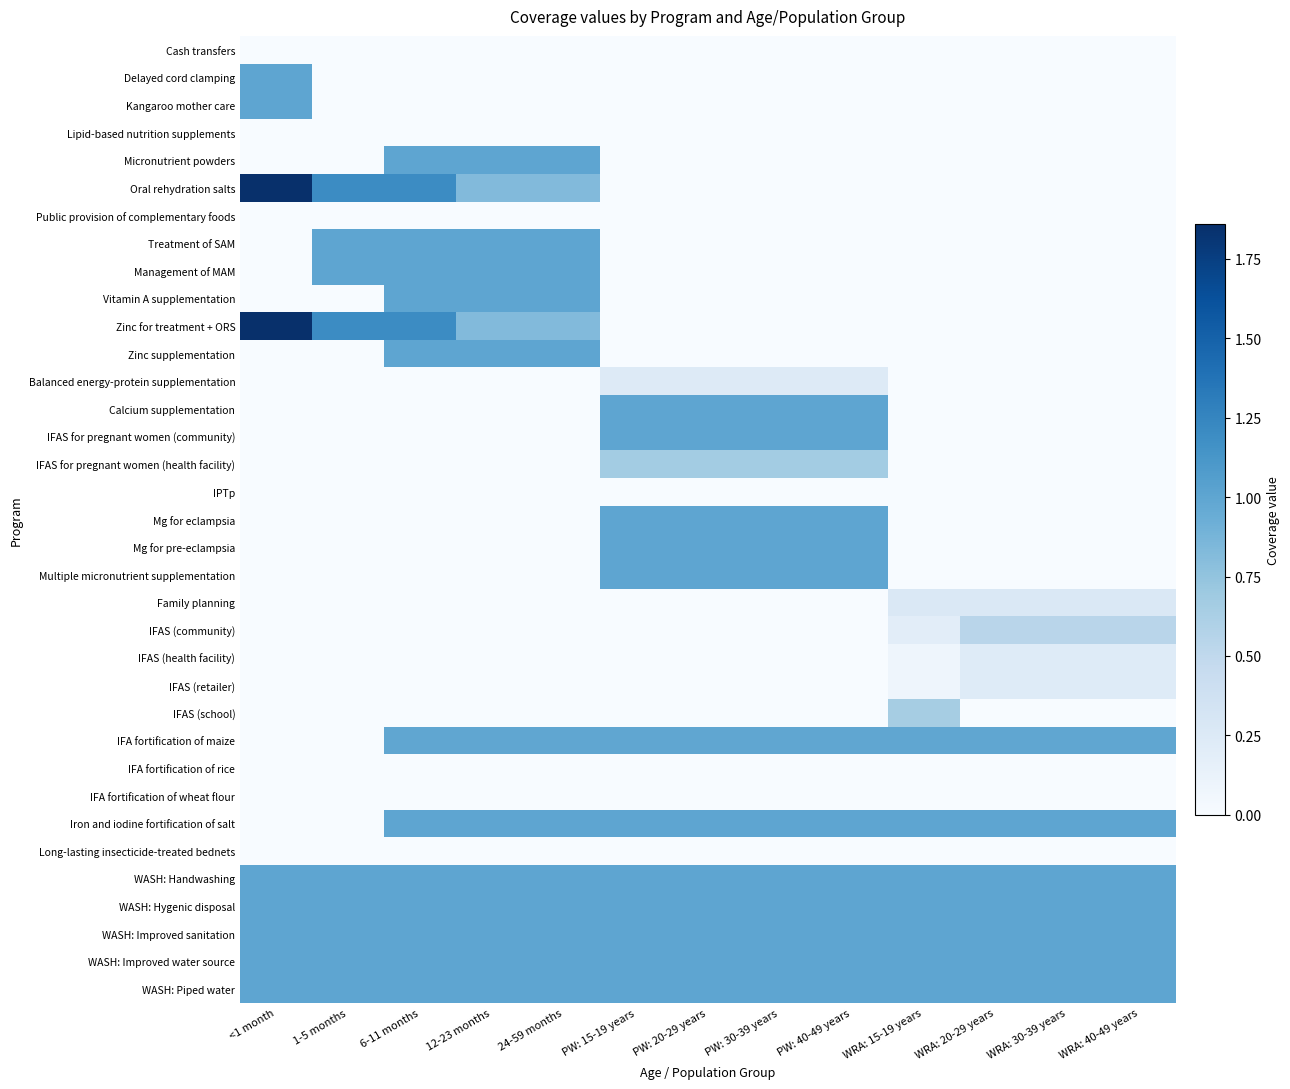

At which category is the sum across all series the highest?

6-11 months